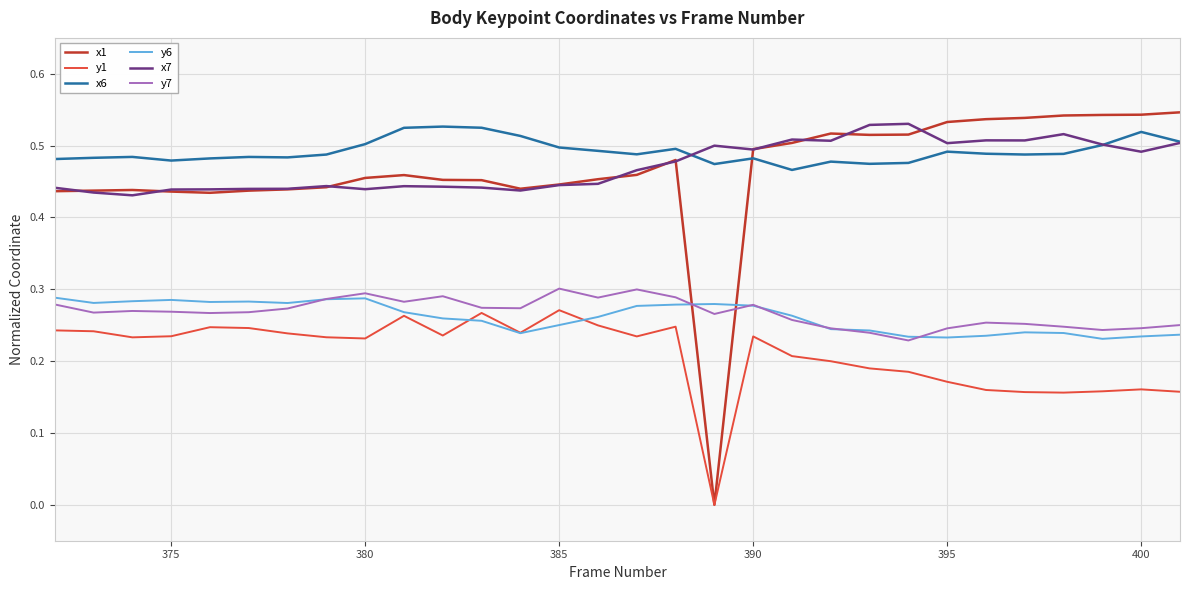

How many y7 values are between 0 and 1?

30